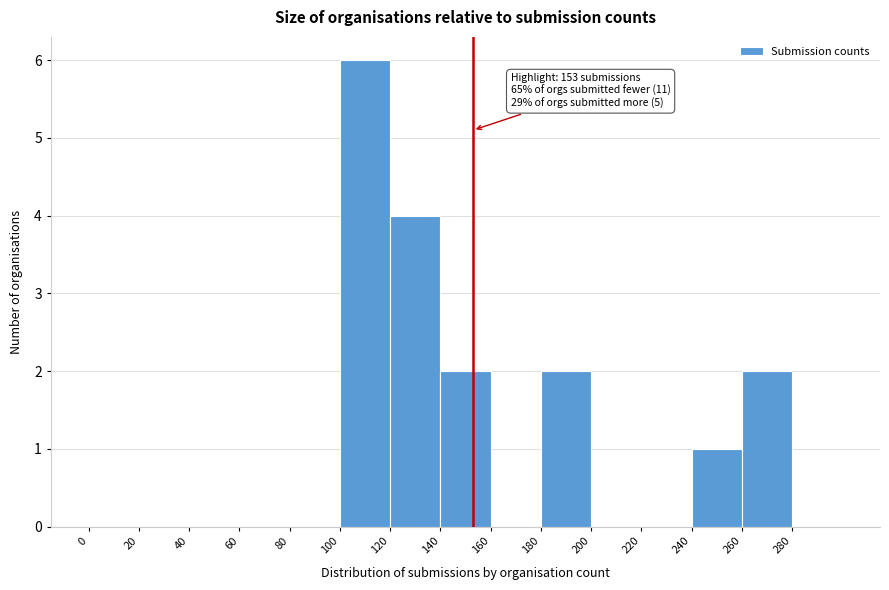

Over which range of the x-axis is the bar tallest?

100 to 120